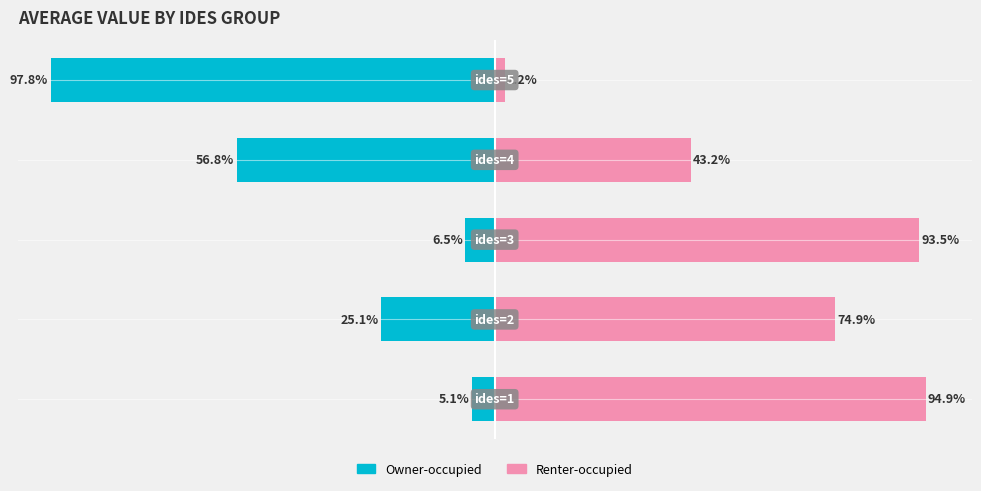

Is the value of Renter-occupied at 4 greater than the value of Owner-occupied at 1?

Yes